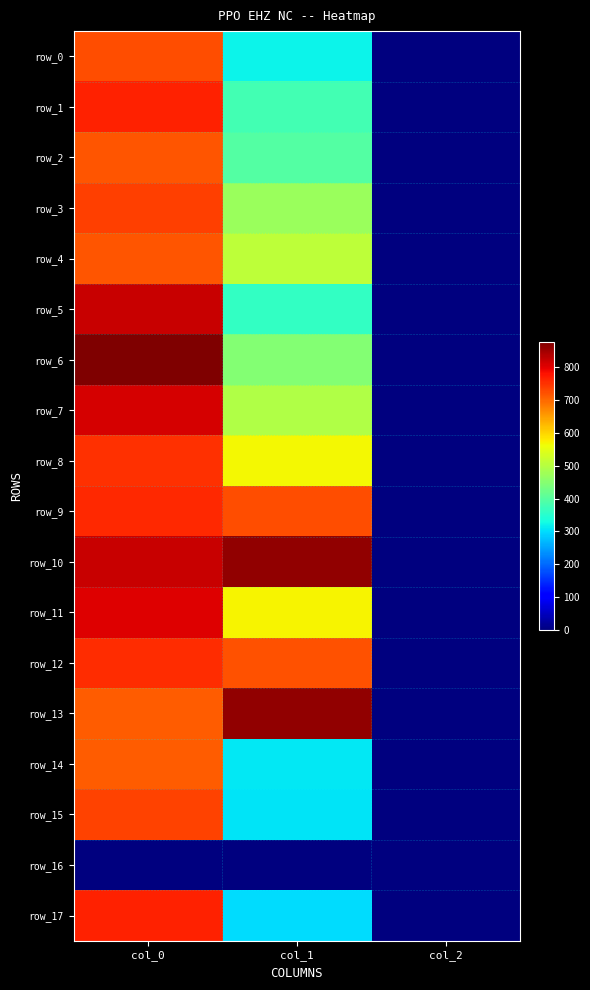

Reading right to left, transcribe all the data shown in this chart.

row_0: col_2=2.0	col_1=320.6	col_0=723.3
row_1: col_2=2.0	col_1=378.0	col_0=766.7
row_2: col_2=2.0	col_1=394.9	col_0=716.7
row_3: col_2=2.0	col_1=472.5	col_0=736.7
row_4: col_2=2.0	col_1=509.6	col_0=716.7
row_5: col_2=2.0	col_1=361.1	col_0=820.0
row_6: col_2=2.0	col_1=445.5	col_0=876.7
row_7: col_2=2.0	col_1=496.1	col_0=810.0
row_8: col_2=2.0	col_1=567.0	col_0=750.0
row_9: col_2=2.0	col_1=725.6	col_0=760.0
row_10: col_2=2.0	col_1=860.6	col_0=820.0
row_11: col_2=2.0	col_1=570.4	col_0=803.3
row_12: col_2=2.0	col_1=722.2	col_0=756.7
row_13: col_2=2.0	col_1=860.6	col_0=710.0
row_14: col_2=2.0	col_1=310.5	col_0=710.0
row_15: col_2=2.0	col_1=307.1	col_0=733.3
row_16: col_2=0.0	col_1=0.0	col_0=0.0
row_17: col_2=2.0	col_1=300.4	col_0=766.7